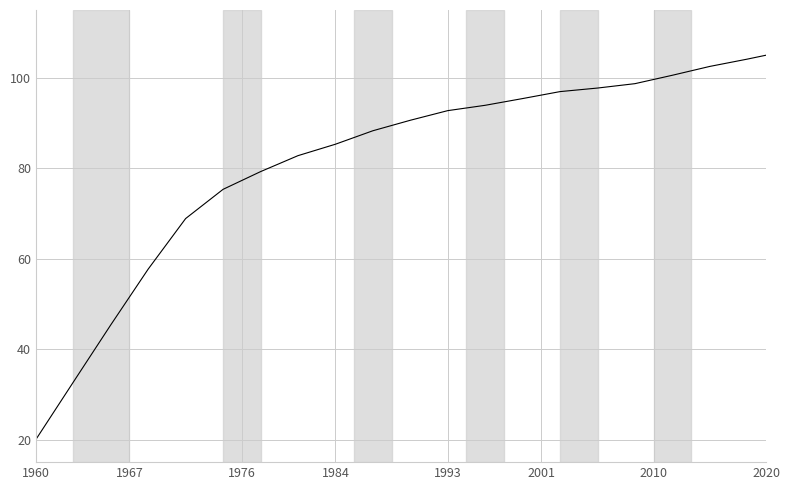

What is the smallest value displayed?

20.0